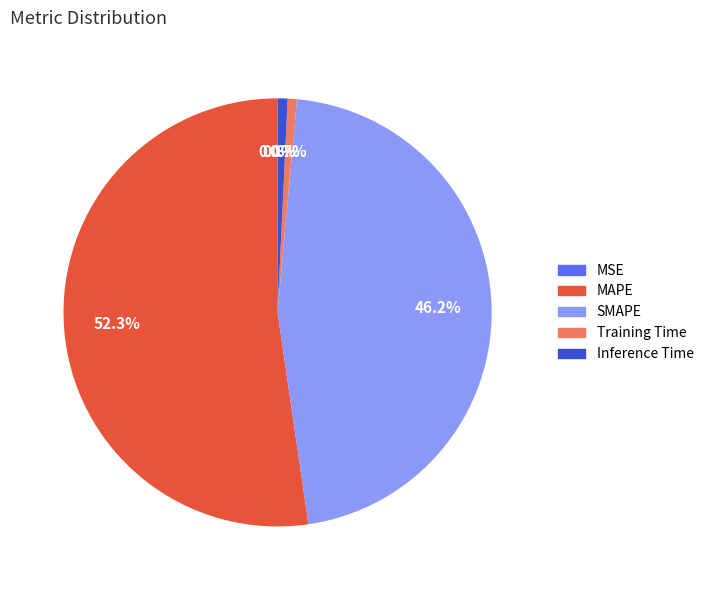

How much of the chart is everything except Training Time?

99.3%